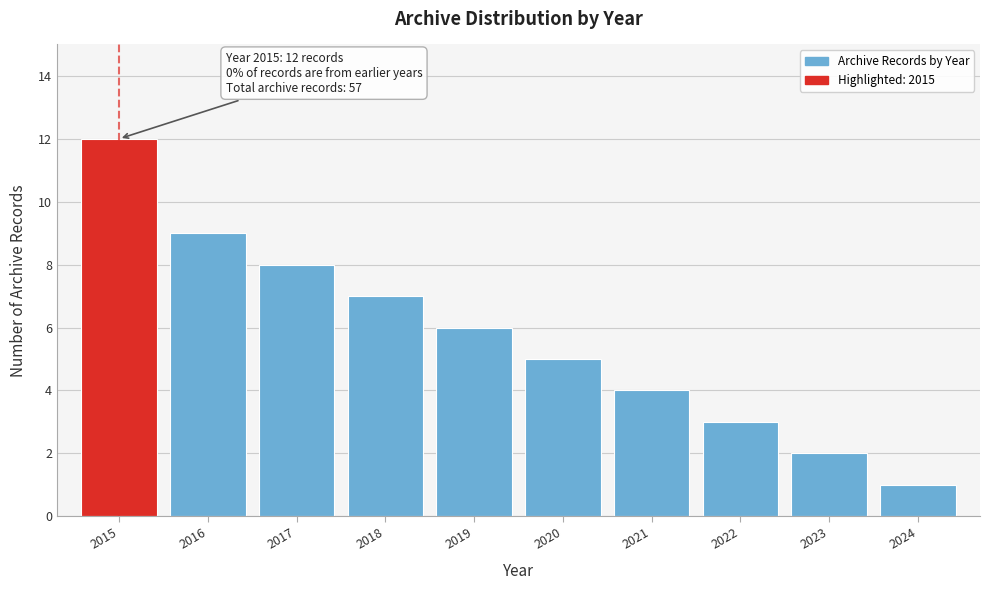

Reading left to right, extract all data points from this chart.

12	9	8	7	6	5	4	3	2	1